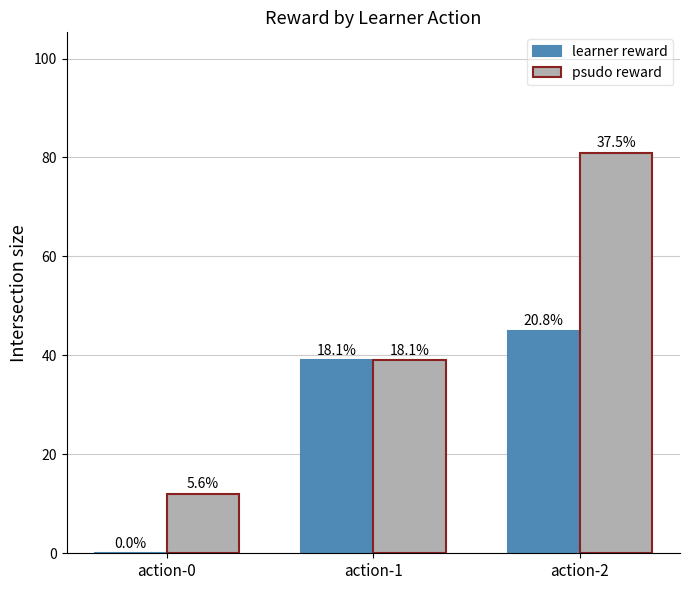

What is the average value of the psudo reward series?

44